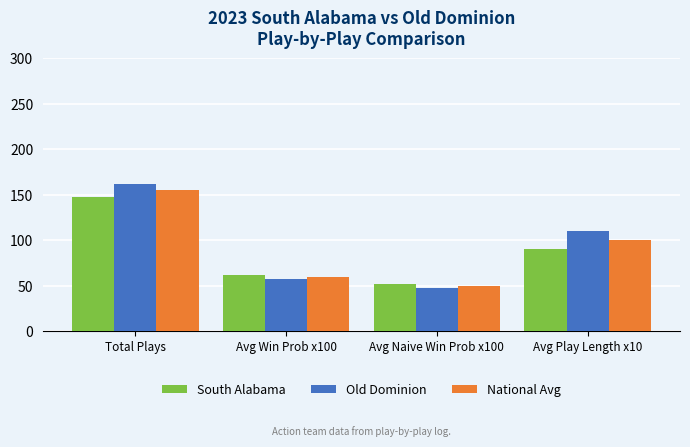

What is the label of the 3rd bar from the right?

Avg Win Prob x100